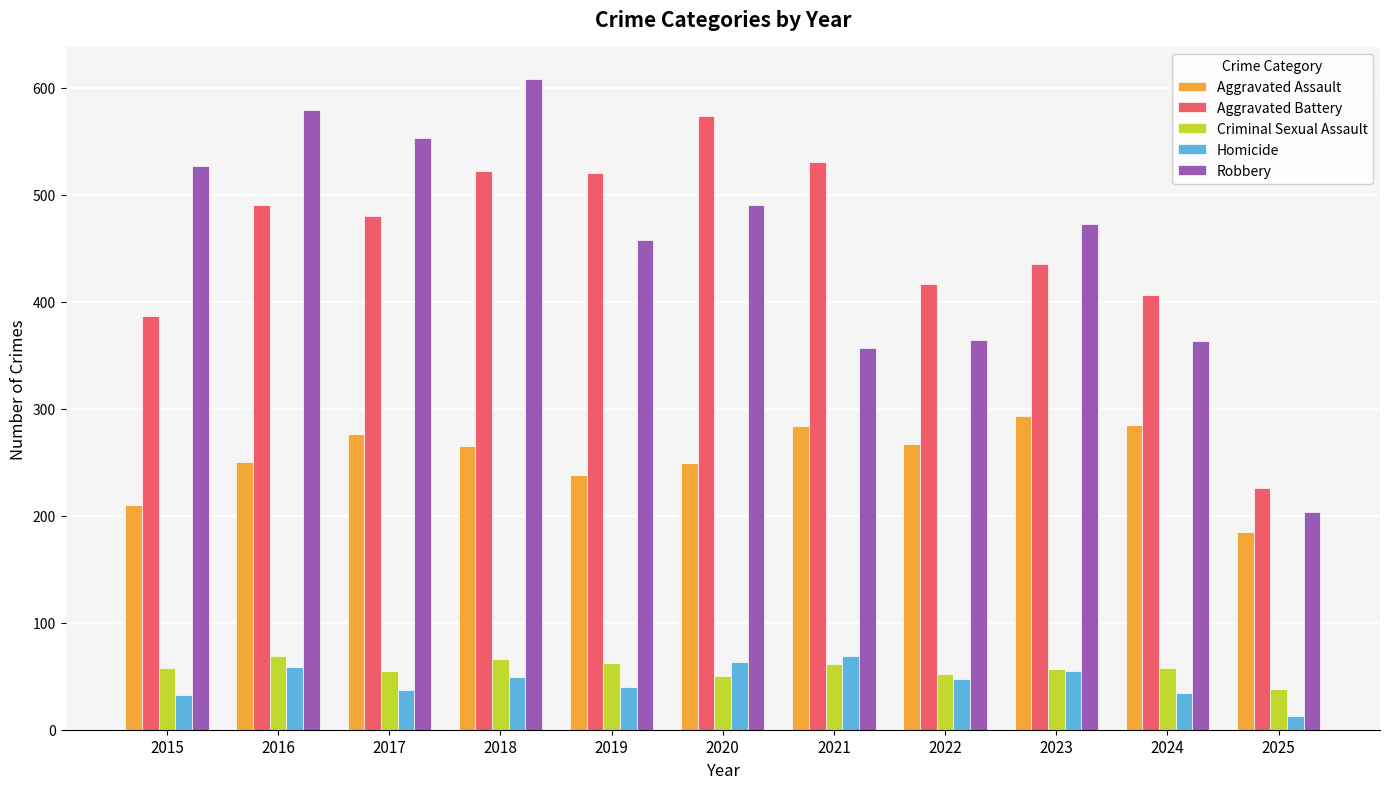

At which category is the sum across all series the highest?

2018